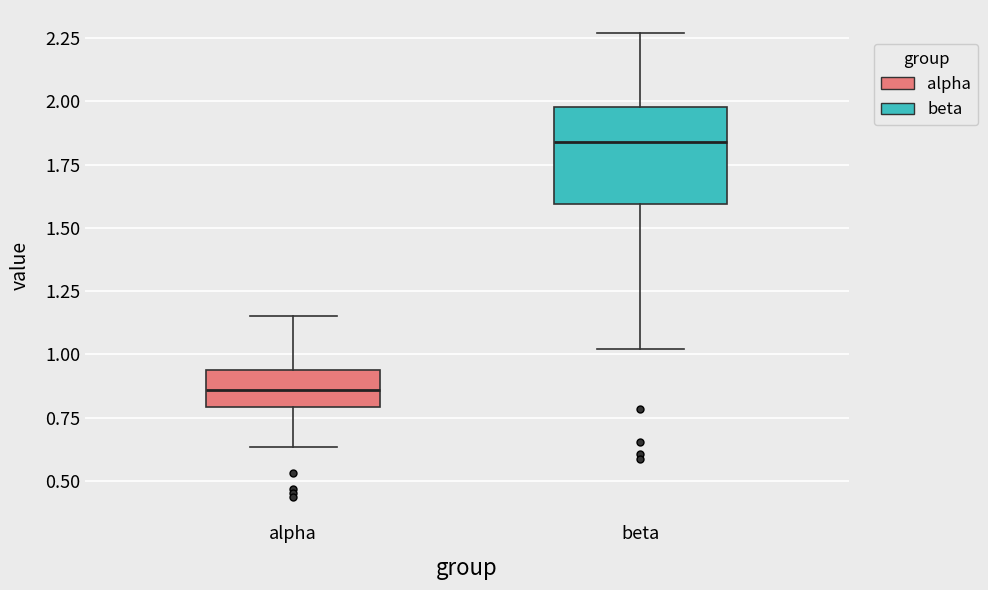

Where does the median line of the box for alpha sit on the y-axis? The values are not printed on the chart, so give them approximately, as read against the axis.

0.85